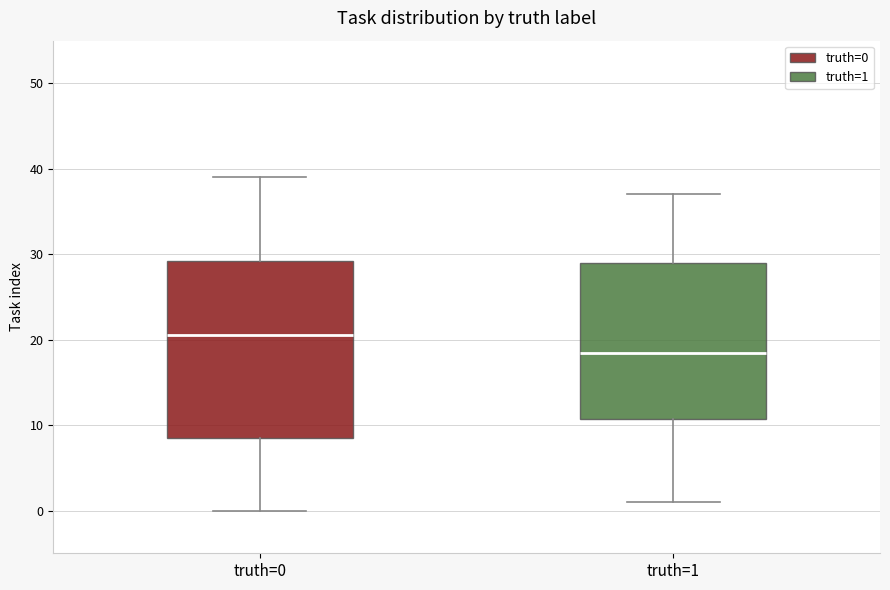

Comparing the boxes themselves (not the whiskers), which one is the tallest?

truth=0